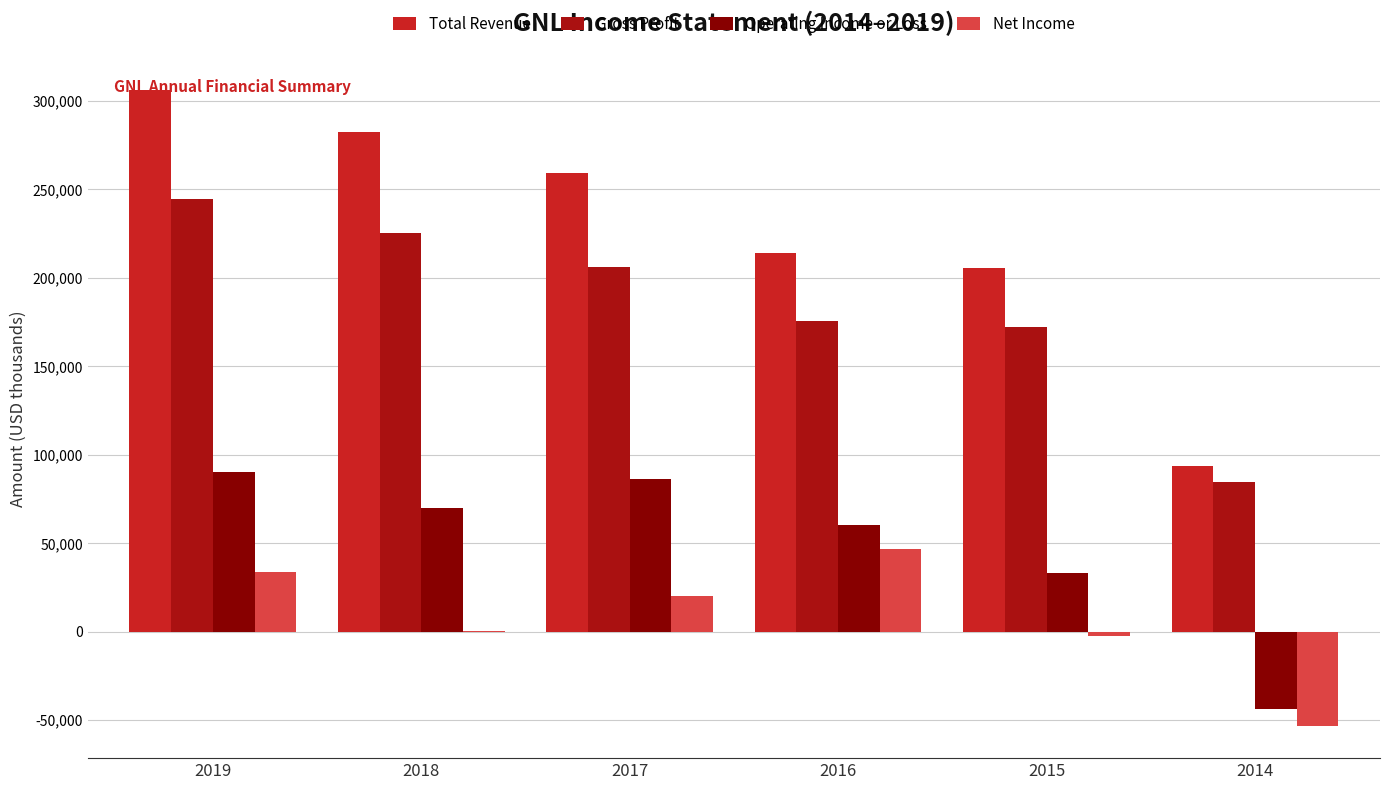

What is the greatest value displayed?

306200